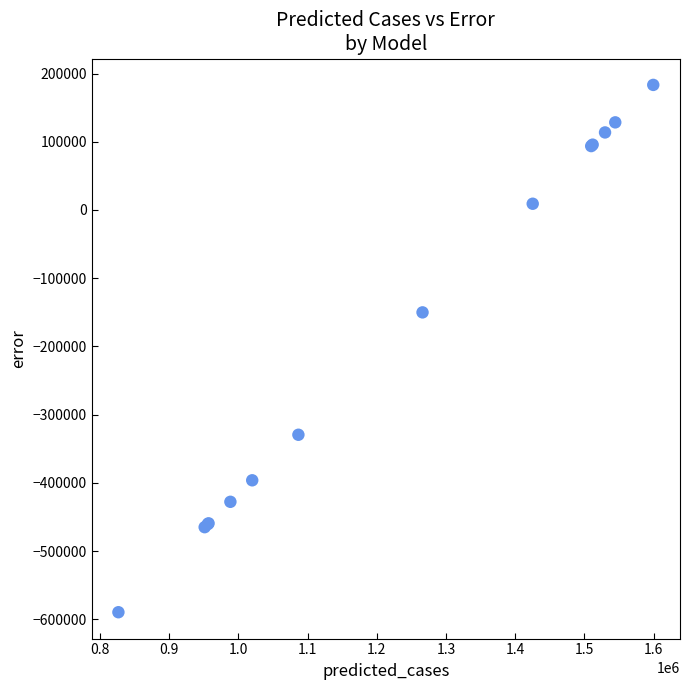

What Y value in the scatter plot is closest to -203147?

-150115.6